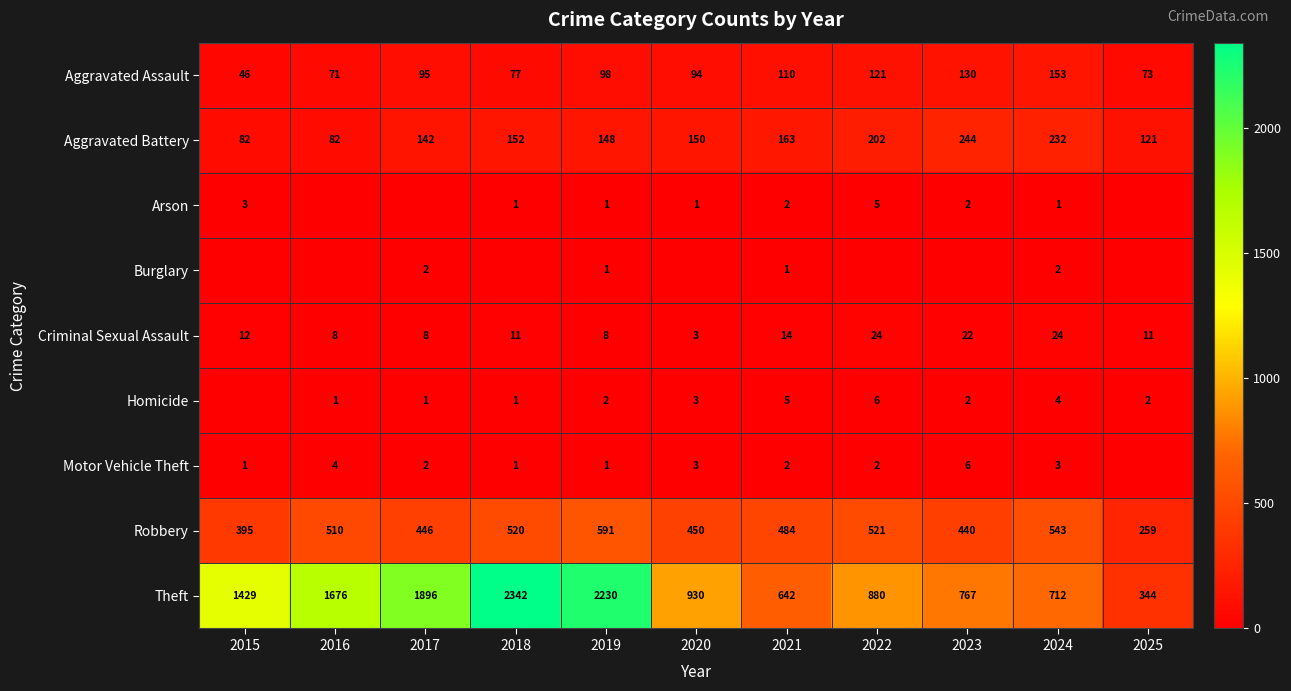

At which label does Arson reach its minimum?

2016